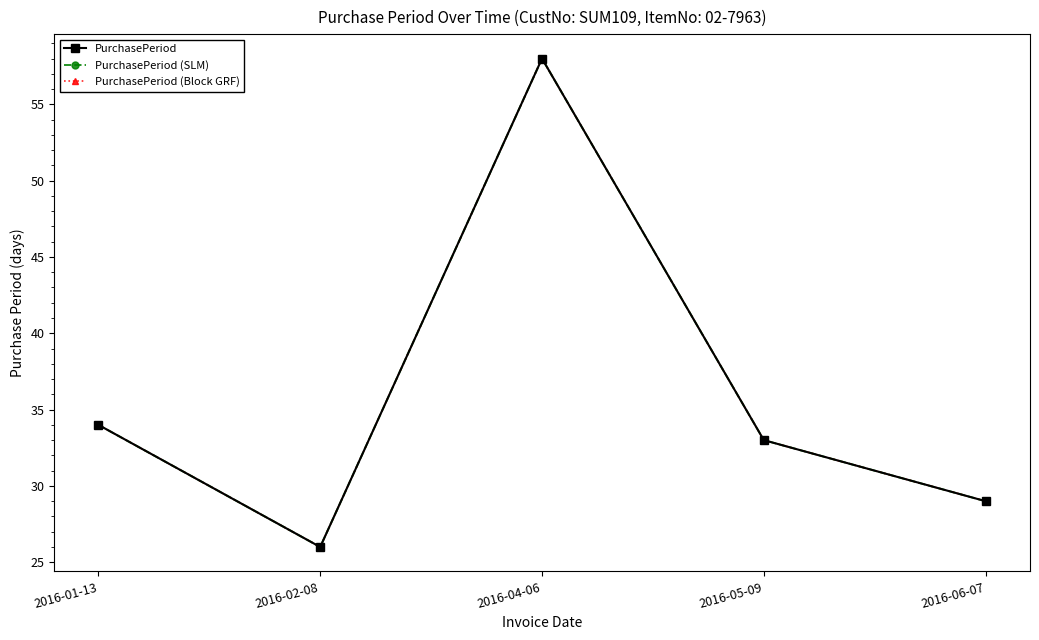

Does the chart have visible grid lines?

No